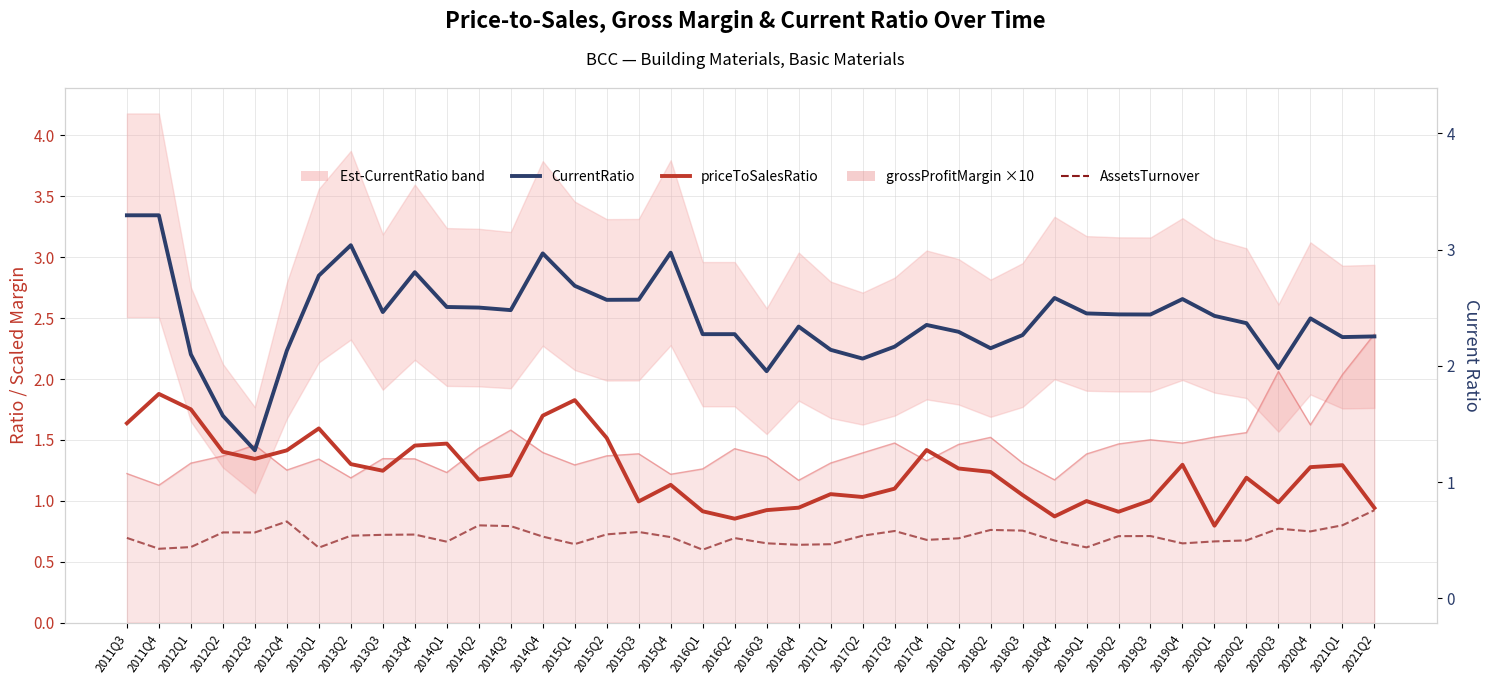

Reading left to right, what are all the values shown in this chart?

CurrentRatio: 2011Q3=3.3	2011Q4=3.3	2012Q1=2.2	2012Q2=1.7	2012Q3=1.4	2012Q4=2.2	2013Q1=2.8	2013Q2=3.1	2013Q3=2.5	2013Q4=2.9	2014Q1=2.6	2014Q2=2.6	2014Q3=2.6	2014Q4=3.0	2015Q1=2.8	2015Q2=2.7	2015Q3=2.7	2015Q4=3.0	2016Q1=2.4	2016Q2=2.4	2016Q3=2.1	2016Q4=2.4	2017Q1=2.2	2017Q2=2.2	2017Q3=2.3	2017Q4=2.4	2018Q1=2.4	2018Q2=2.3	2018Q3=2.4	2018Q4=2.7	2019Q1=2.5	2019Q2=2.5	2019Q3=2.5	2019Q4=2.7	2020Q1=2.5	2020Q2=2.5	2020Q3=2.1	2020Q4=2.5	2021Q1=2.3	2021Q2=2.3
priceToSalesRatio: 2011Q3=1.6	2011Q4=1.9	2012Q1=1.8	2012Q2=1.4	2012Q3=1.3	2012Q4=1.4	2013Q1=1.6	2013Q2=1.3	2013Q3=1.2	2013Q4=1.5	2014Q1=1.5	2014Q2=1.2	2014Q3=1.2	2014Q4=1.7	2015Q1=1.8	2015Q2=1.5	2015Q3=1.0	2015Q4=1.1	2016Q1=0.9	2016Q2=0.9	2016Q3=0.9	2016Q4=0.9	2017Q1=1.1	2017Q2=1.0	2017Q3=1.1	2017Q4=1.4	2018Q1=1.3	2018Q2=1.2	2018Q3=1.0	2018Q4=0.9	2019Q1=1.0	2019Q2=0.9	2019Q3=1.0	2019Q4=1.3	2020Q1=0.8	2020Q2=1.2	2020Q3=1.0	2020Q4=1.3	2021Q1=1.3	2021Q2=0.9
AssetsTurnover: 2011Q3=0.7	2011Q4=0.6	2012Q1=0.6	2012Q2=0.7	2012Q3=0.7	2012Q4=0.8	2013Q1=0.6	2013Q2=0.7	2013Q3=0.7	2013Q4=0.7	2014Q1=0.7	2014Q2=0.8	2014Q3=0.8	2014Q4=0.7	2015Q1=0.6	2015Q2=0.7	2015Q3=0.7	2015Q4=0.7	2016Q1=0.6	2016Q2=0.7	2016Q3=0.7	2016Q4=0.6	2017Q1=0.6	2017Q2=0.7	2017Q3=0.8	2017Q4=0.7	2018Q1=0.7	2018Q2=0.8	2018Q3=0.8	2018Q4=0.7	2019Q1=0.6	2019Q2=0.7	2019Q3=0.7	2019Q4=0.7	2020Q1=0.7	2020Q2=0.7	2020Q3=0.8	2020Q4=0.7	2021Q1=0.8	2021Q2=0.9